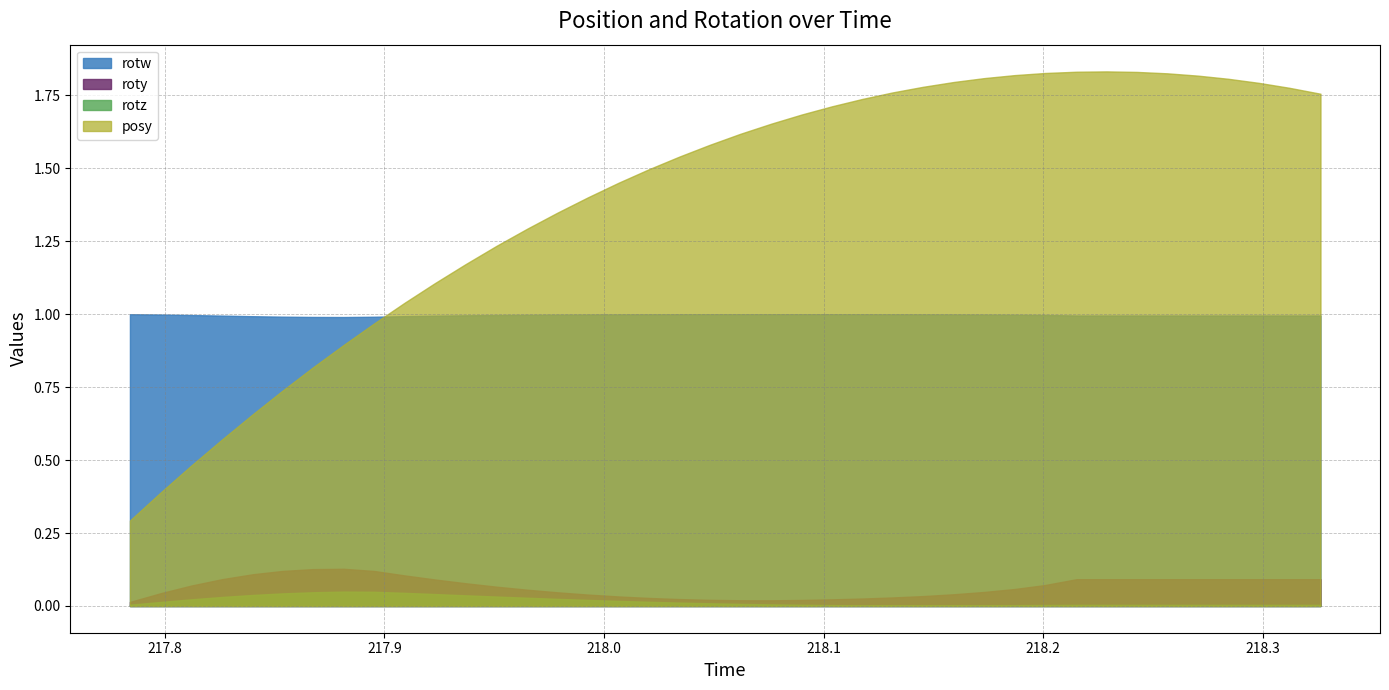

True or false: rotz has more than 1 points higher than both neighbors.

False